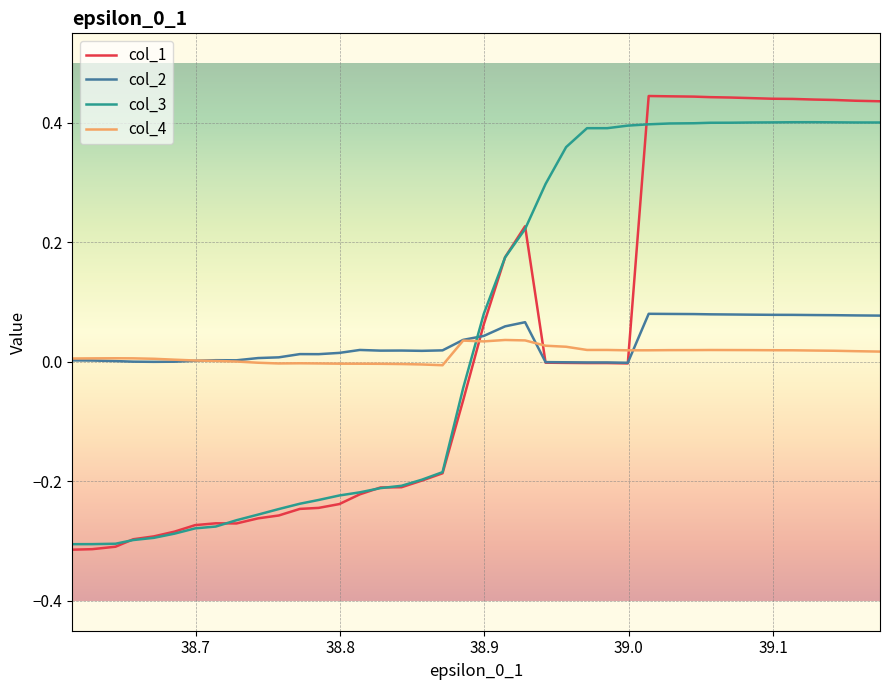

Which series has the widest spread of values?

col_1